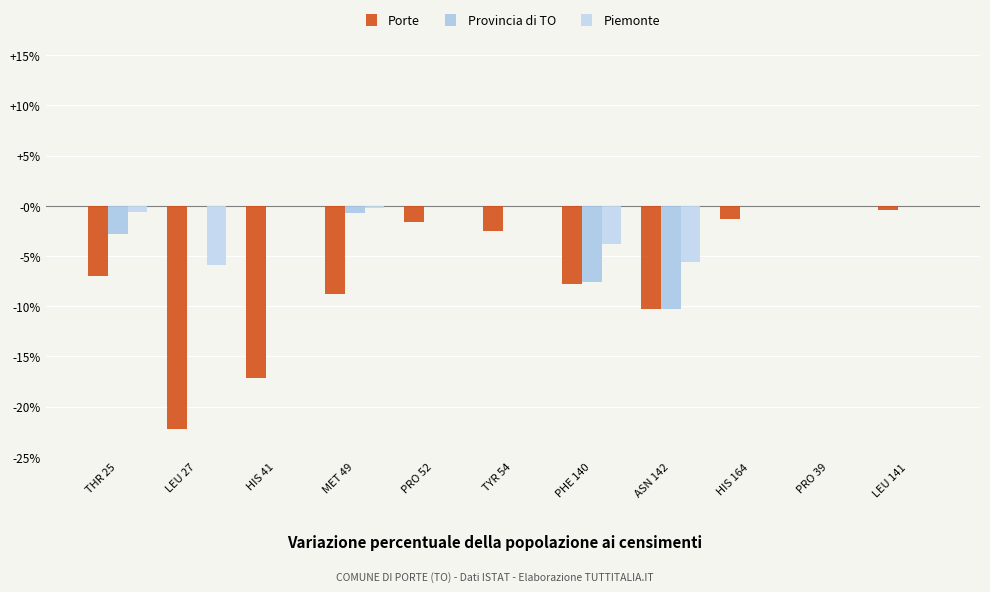

Are the bars grouped side by side (vs. stacked)?

Yes